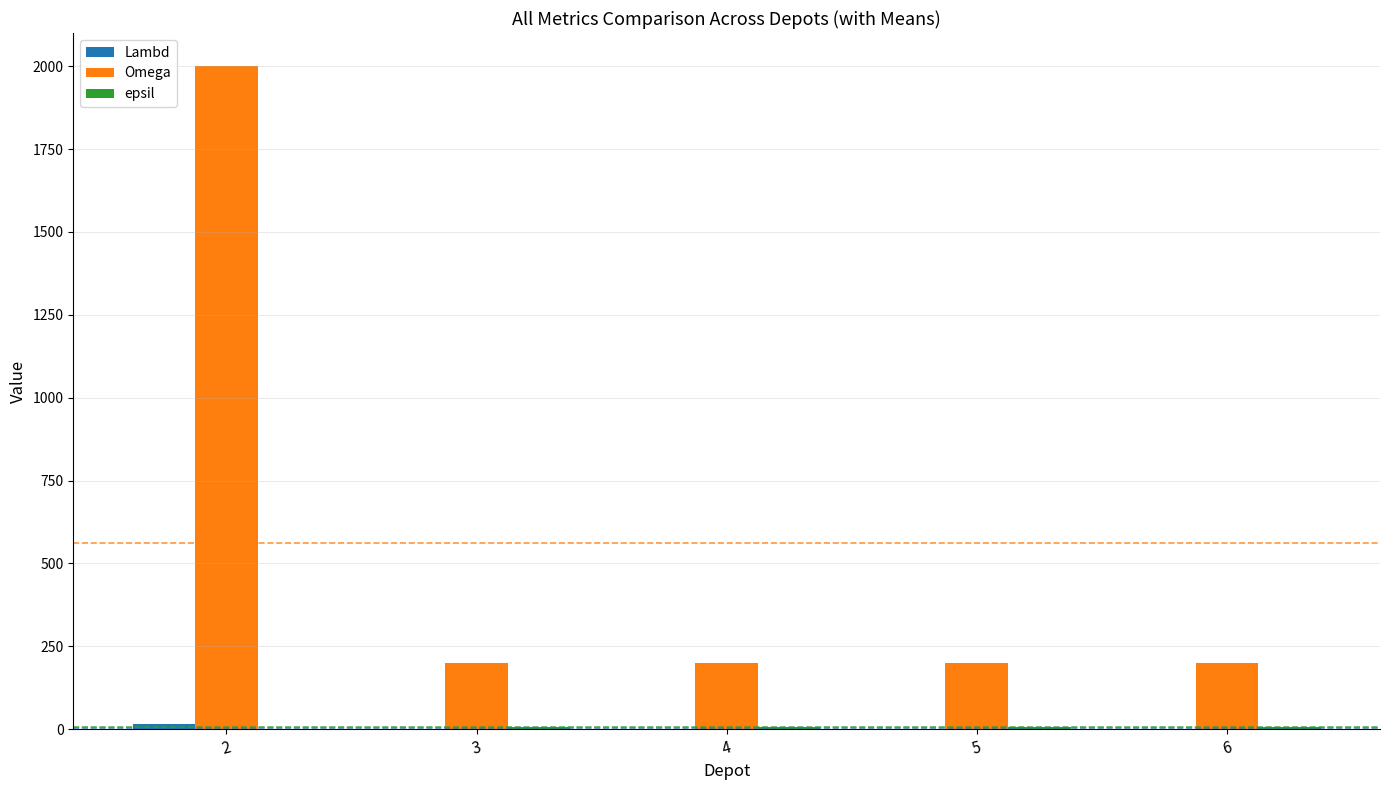

Is it true that Omega equals 544 at 2?

False